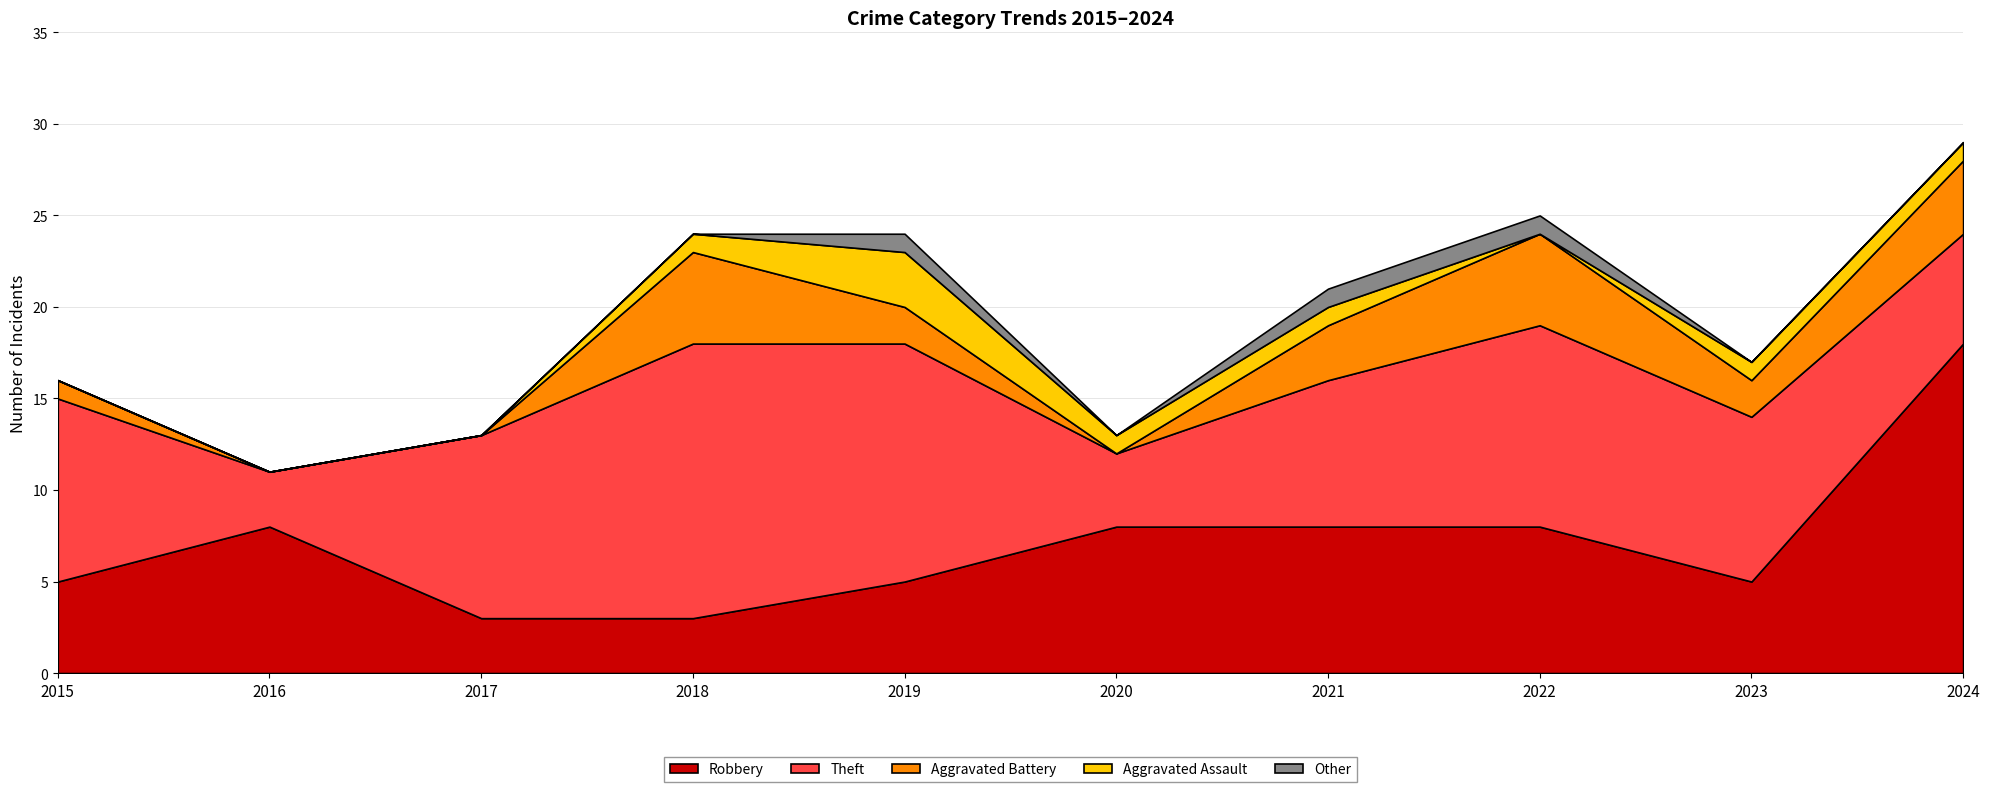

Reading left to right, list all the values displayed in this chart.

Robbery: 2015=5	2016=8	2017=3	2018=3	2019=5	2020=8	2021=8	2022=8	2023=5	2024=18
Theft: 2015=10	2016=3	2017=10	2018=15	2019=13	2020=4	2021=8	2022=11	2023=9	2024=6
Aggravated Battery: 2015=1	2016=0	2017=0	2018=5	2019=2	2020=0	2021=3	2022=5	2023=2	2024=4
Aggravated Assault: 2015=0	2016=0	2017=0	2018=1	2019=3	2020=1	2021=1	2022=0	2023=1	2024=1
Other: 2015=0	2016=0	2017=0	2018=0	2019=1	2020=0	2021=1	2022=1	2023=0	2024=0